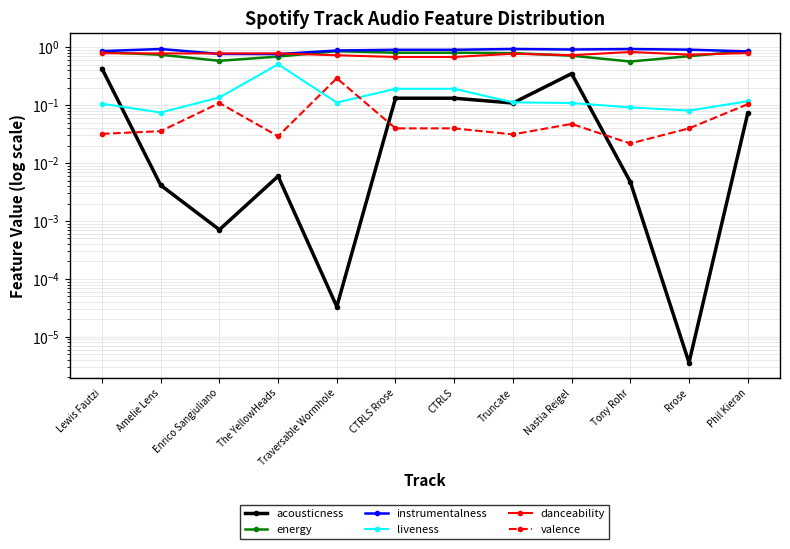

Which series has the largest total across all categories?

instrumentalness